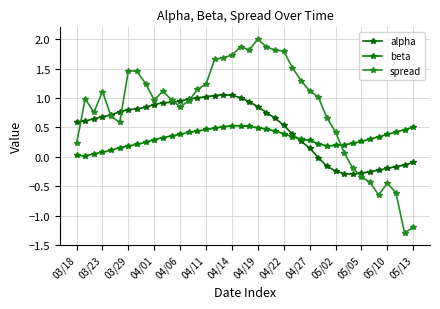

How many values in spread are above zero?

32